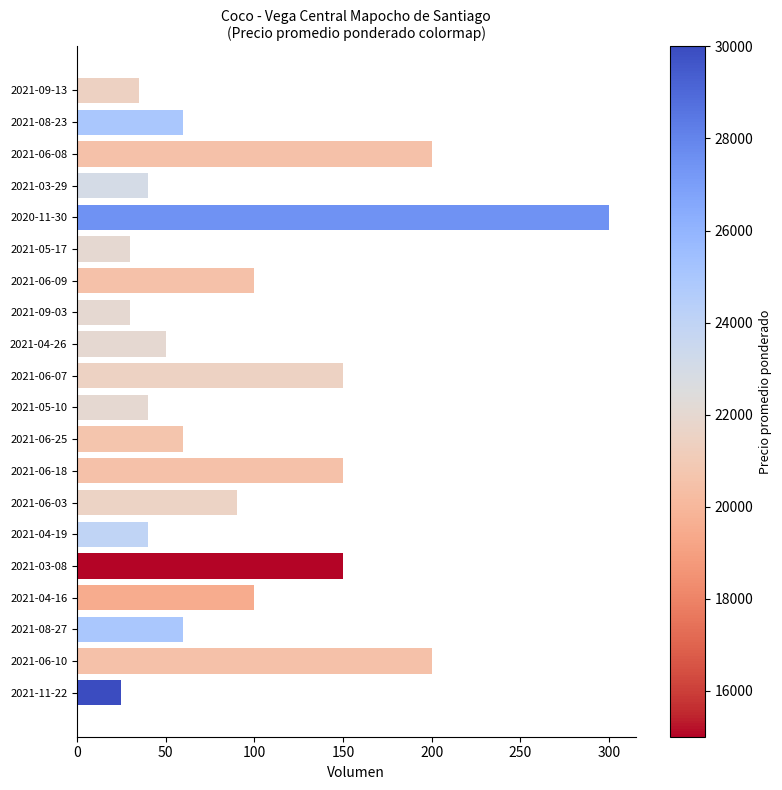

What is the greatest value displayed?

300